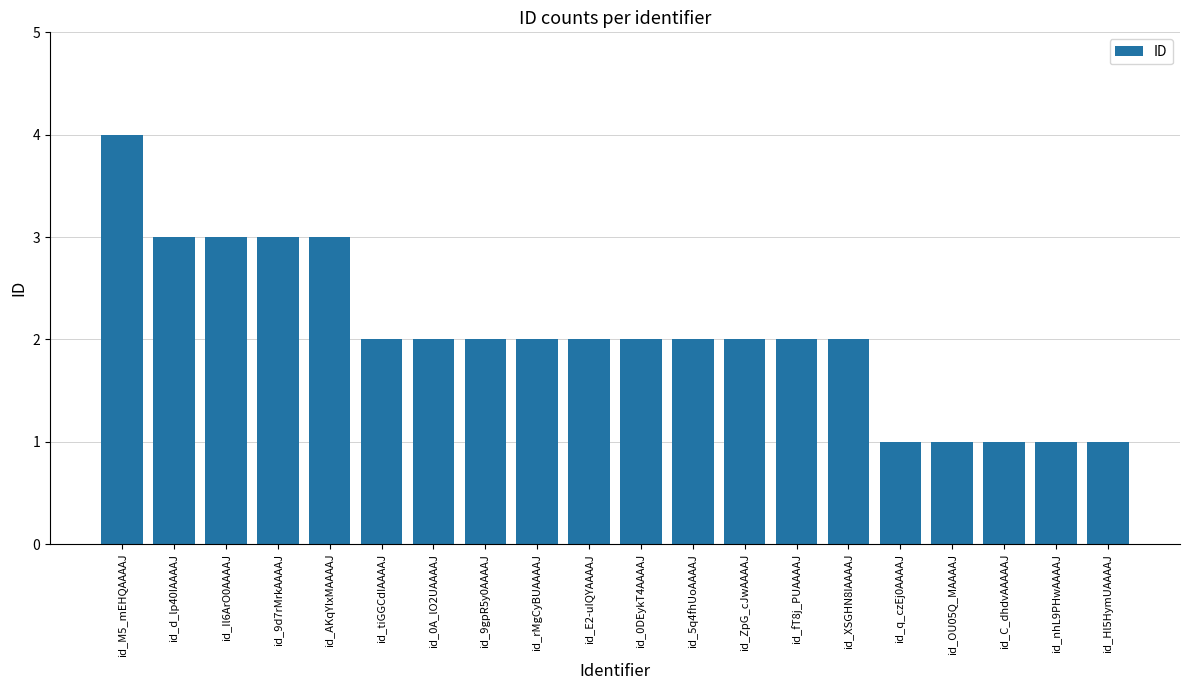

What is the change in value from id_M5_mEHQAAAAJ to id_tiGGCdIAAAAJ?

-2